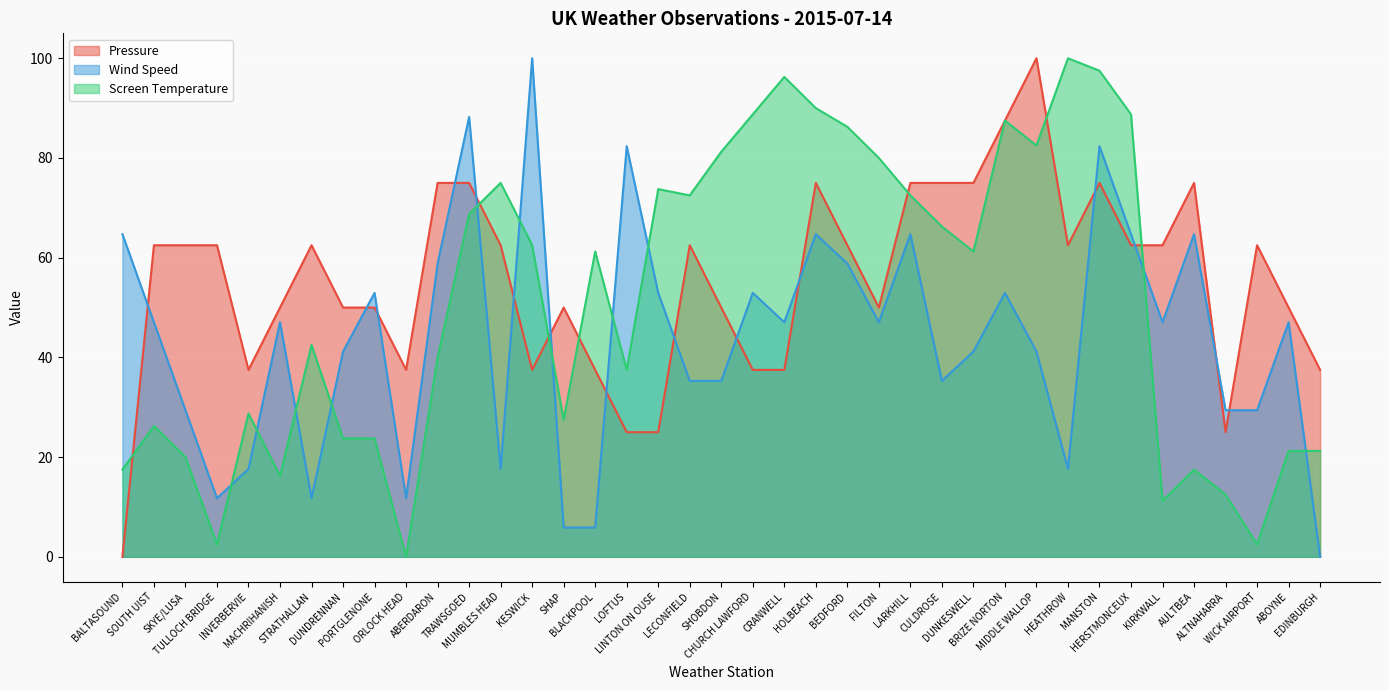

At which category does the chart reach its minimum across all series?

BALTASOUND